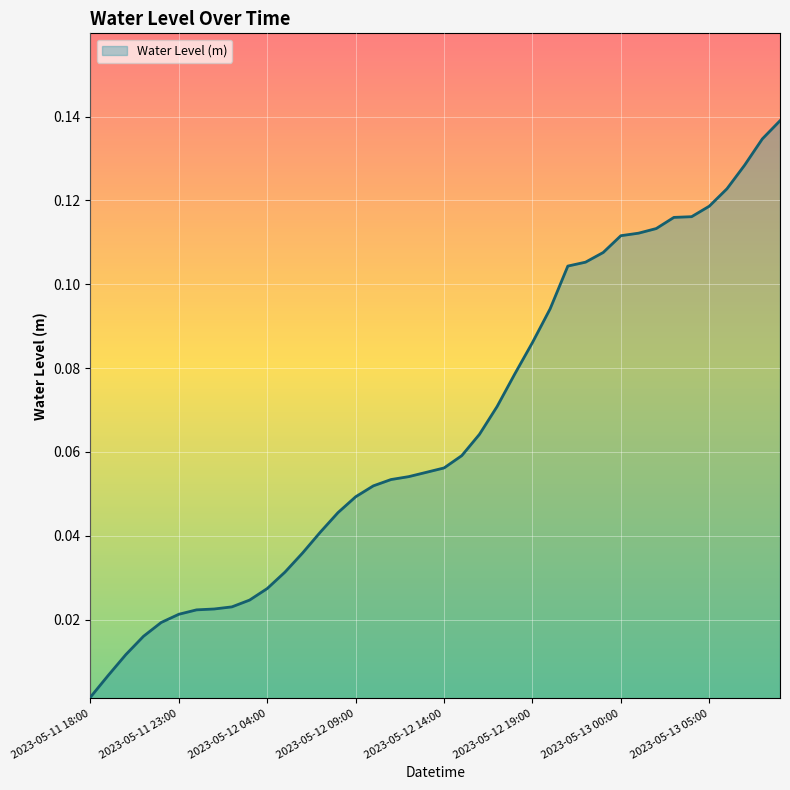

Which label corresponds to the largest value in the chart?

2023-05-13 09:00